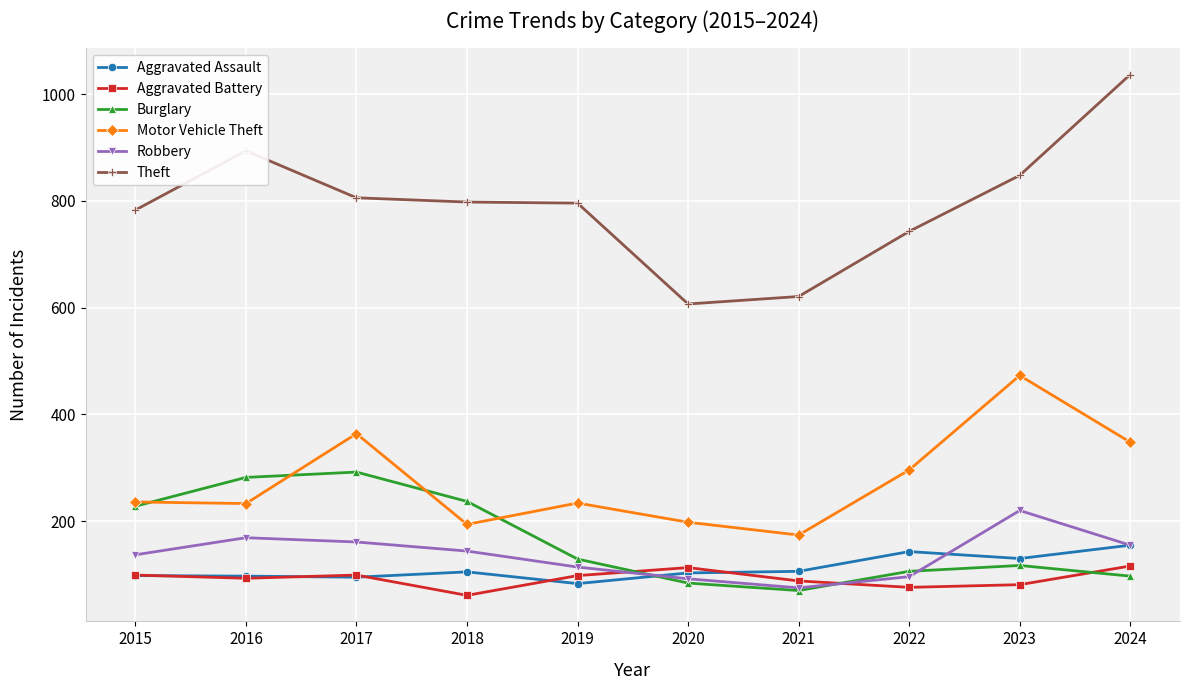

Does the chart have visible grid lines?

Yes